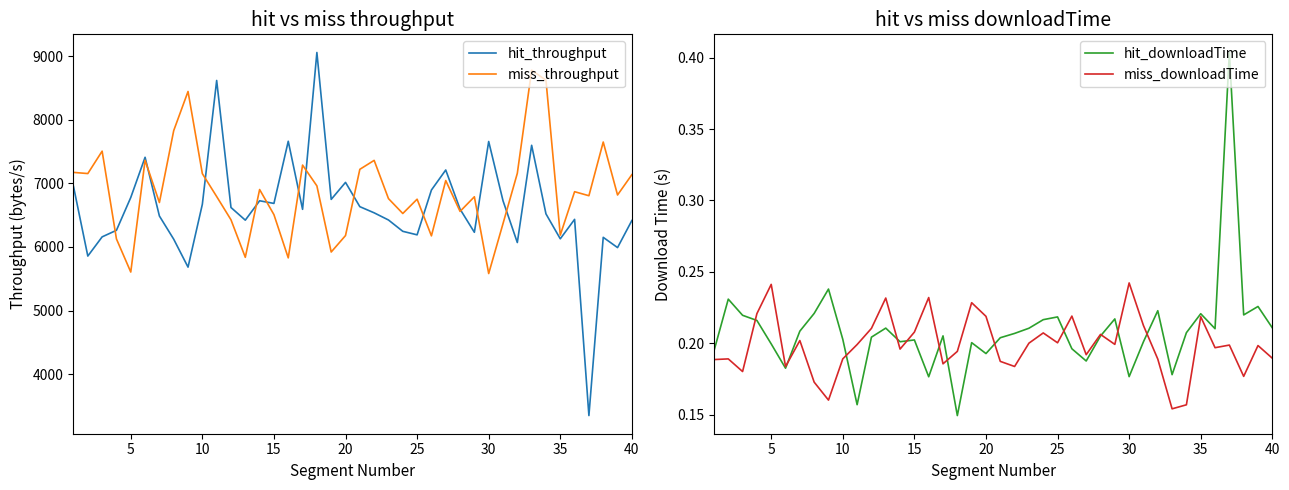

What is the difference between the miss_throughput values at 5 and 10?

1547.1